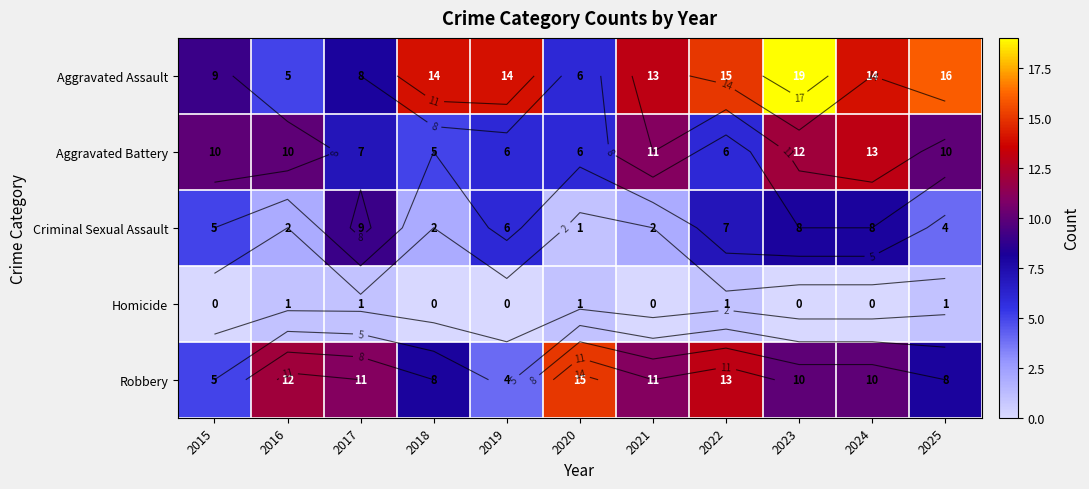

Count the number of categories in the chart.

11